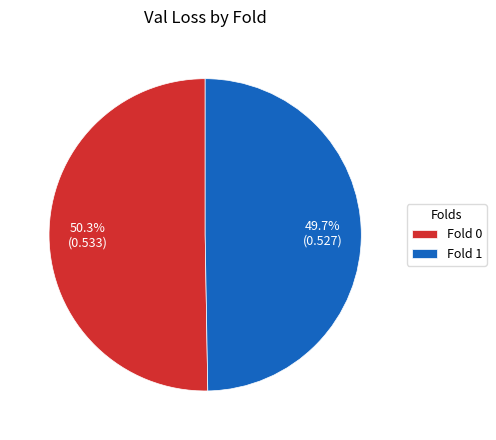

Which has a higher value, Fold 1 or Fold 0?

Fold 0